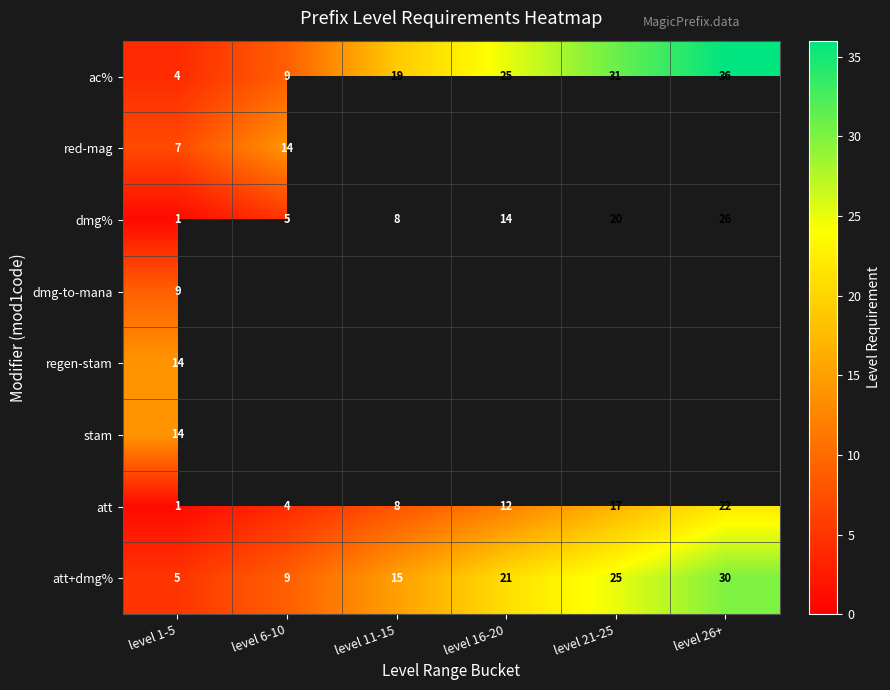

True or false: att+dmg% has a value of 28.2 at level 16-20.

False